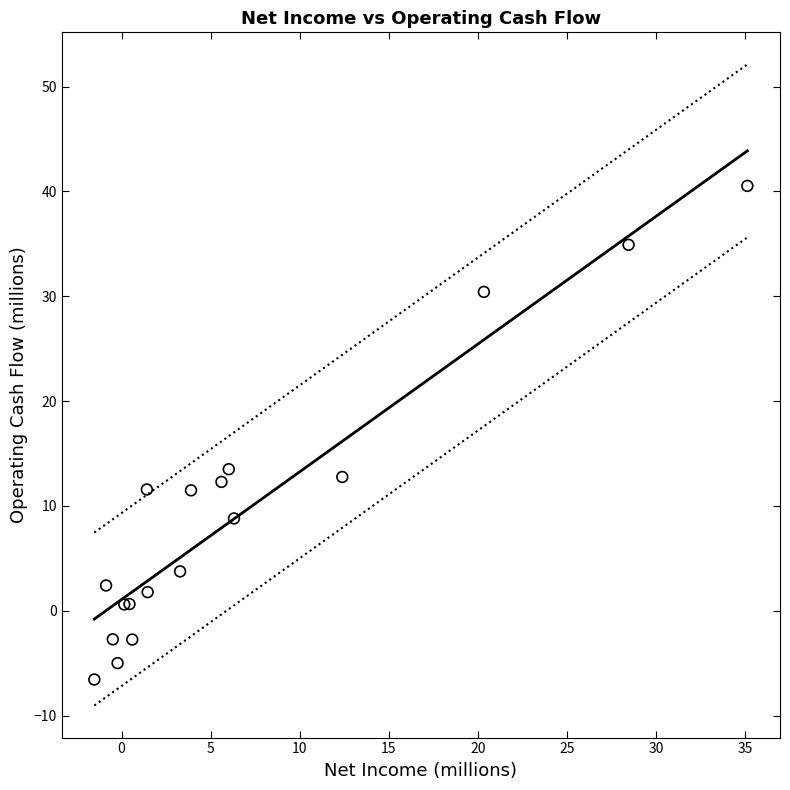

What Y value in the scatter plot is closest to 16?

13.5